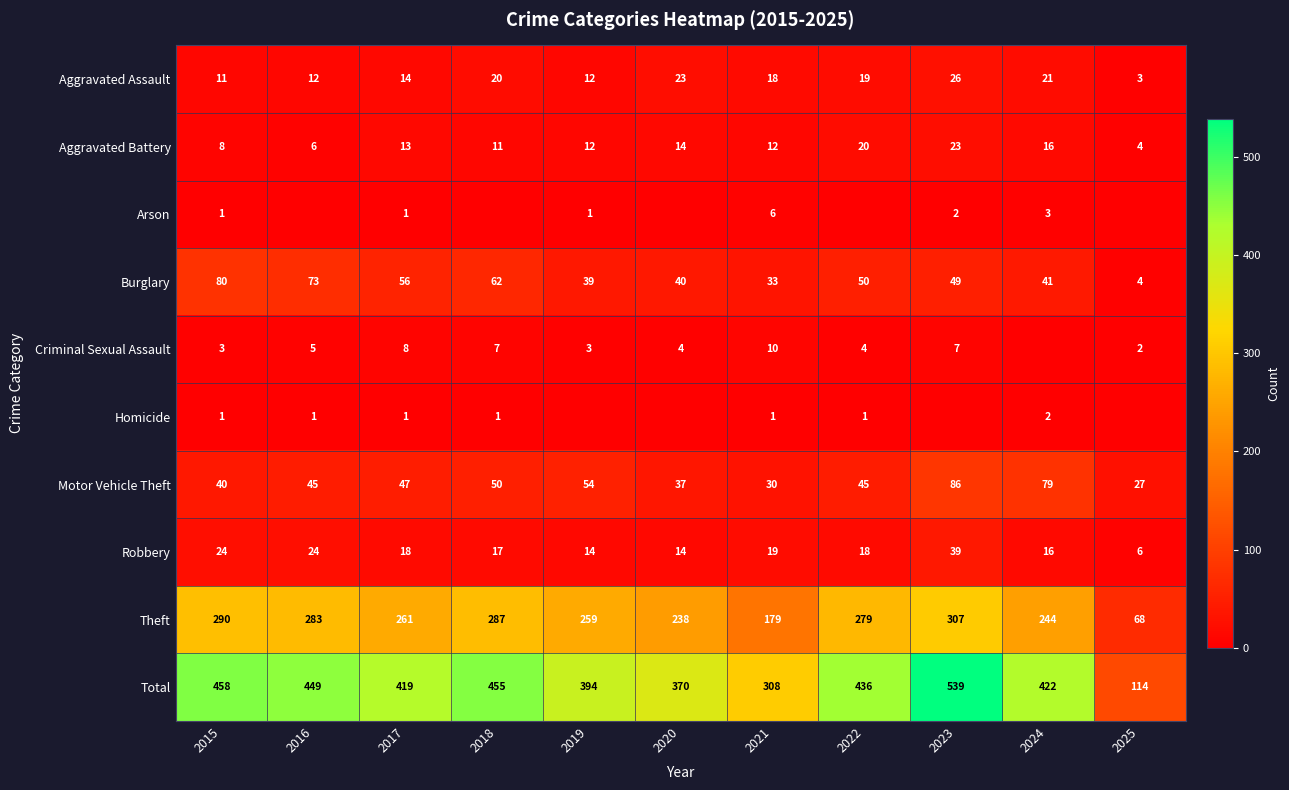

What is the greatest value displayed?

539